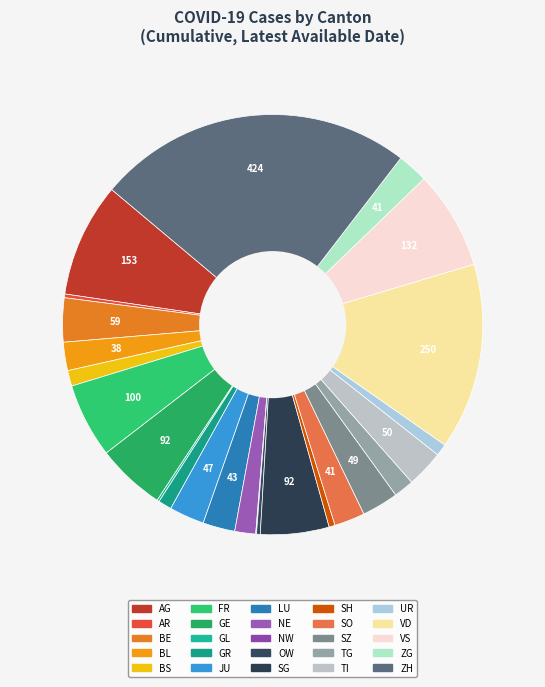

The BE slice represents 15% of the pie. True or false?

False